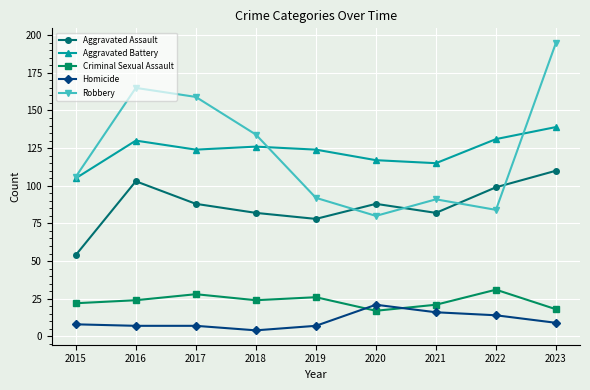

True or false: Aggravated Battery has a value of 26 at 2017.

False